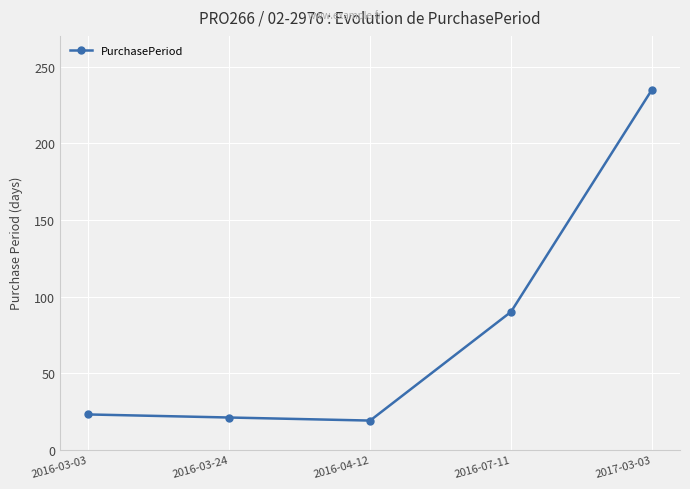

The chart shows a value of 10 at 2016-03-24. True or false?

False